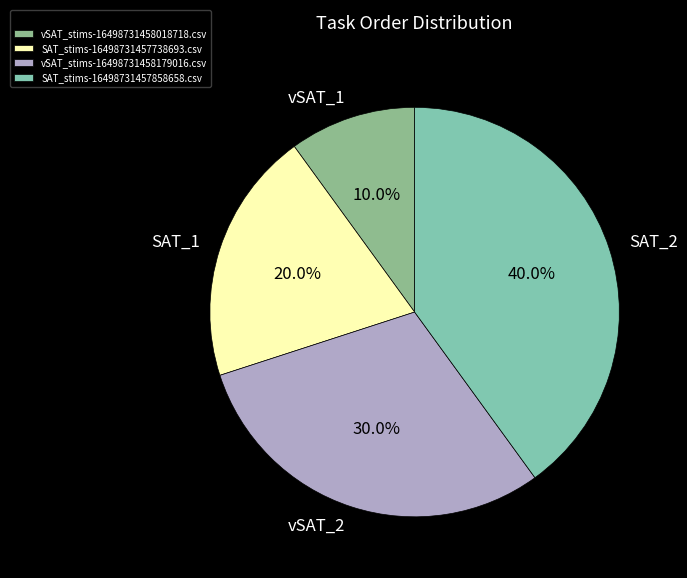

Does SAT_stims-16498731457858658.csv represent more than half of the total?

No